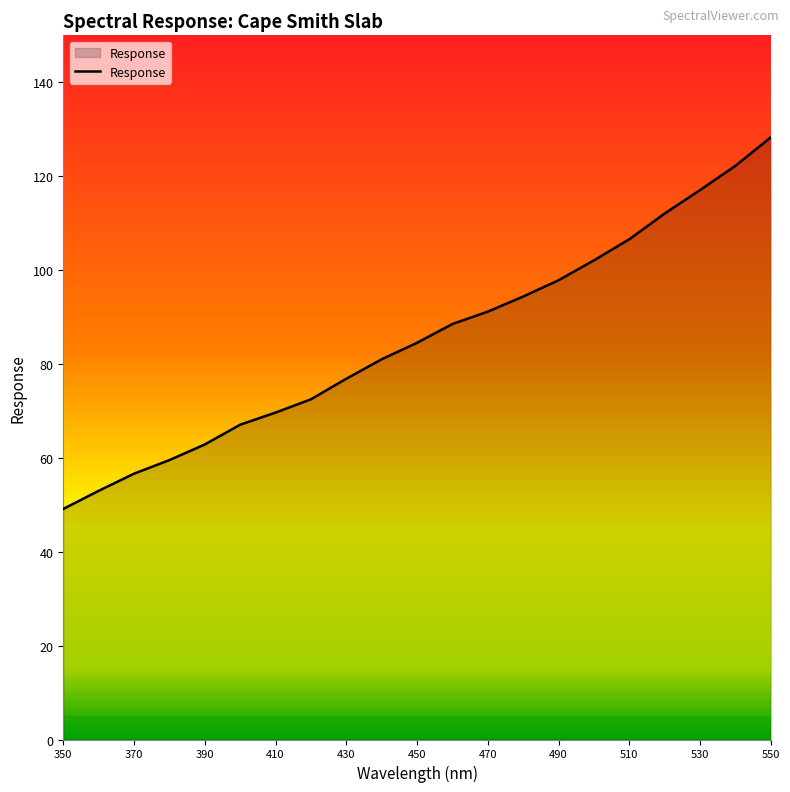

What is the average value?

85.4